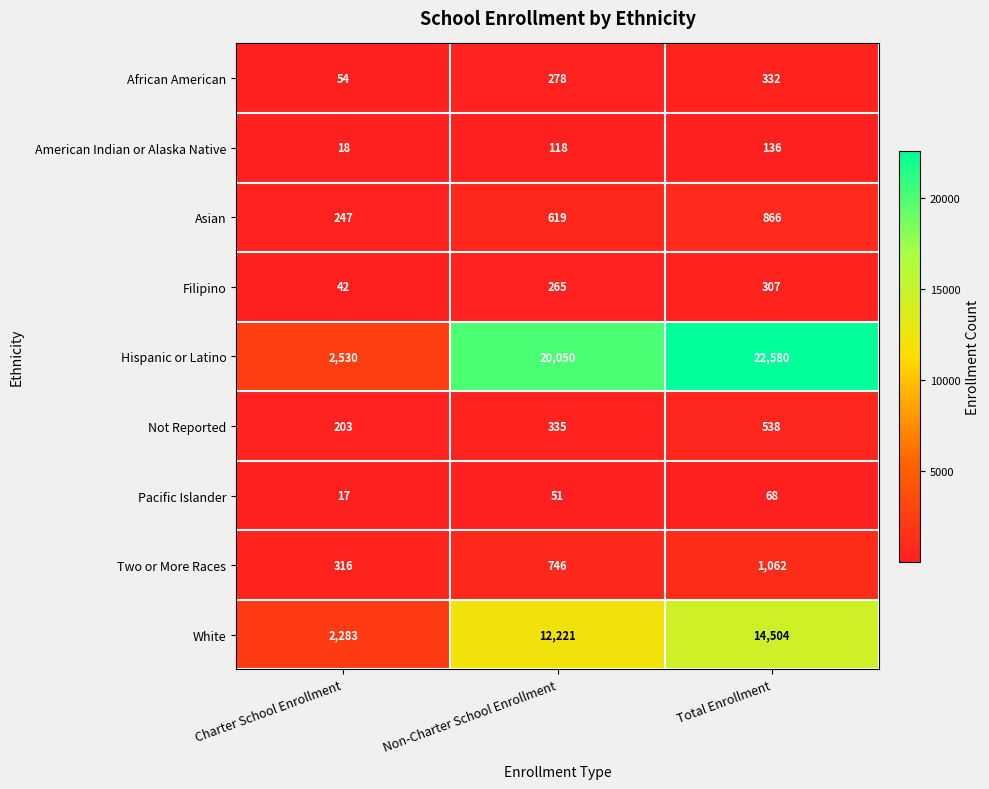

What is the average value of the American Indian or Alaska Native series?

91